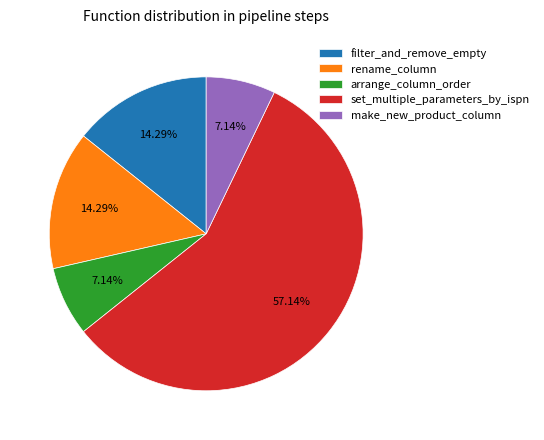

What percentage is NOT represented by set_multiple_parameters_by_ispn?

42.9%